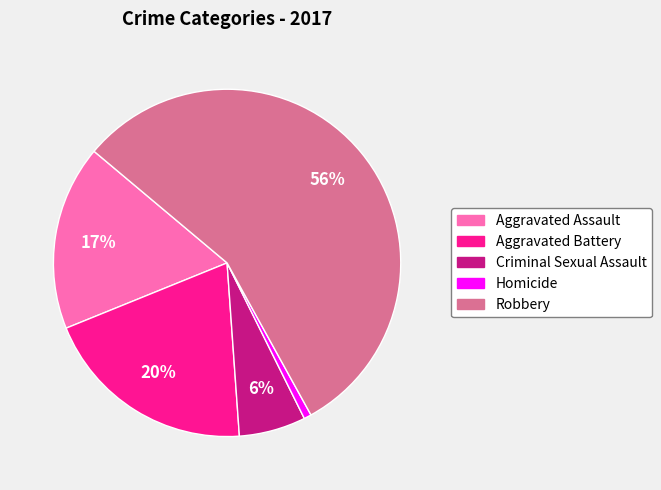

Which has a higher value, Aggravated Battery or Criminal Sexual Assault?

Aggravated Battery